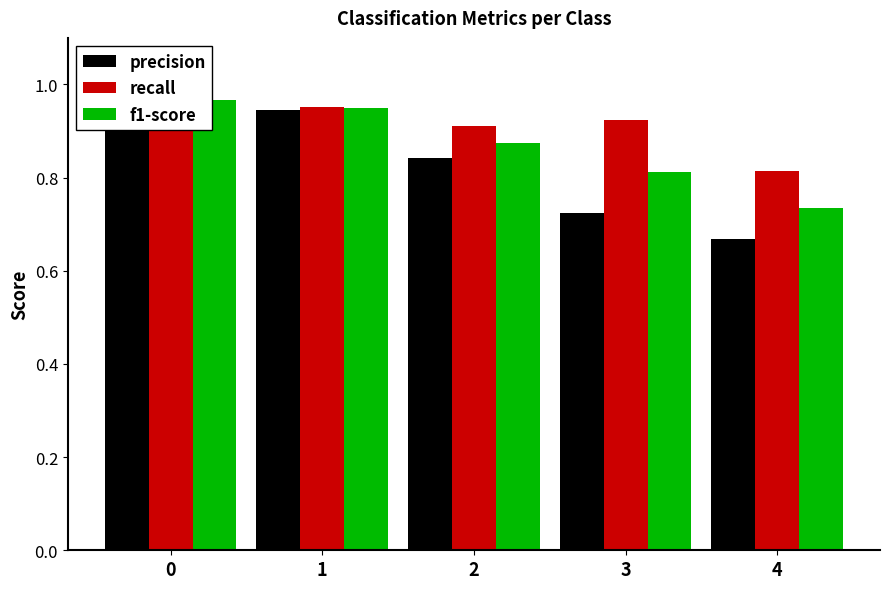

At how many categories does at least one series exceed 0?

5